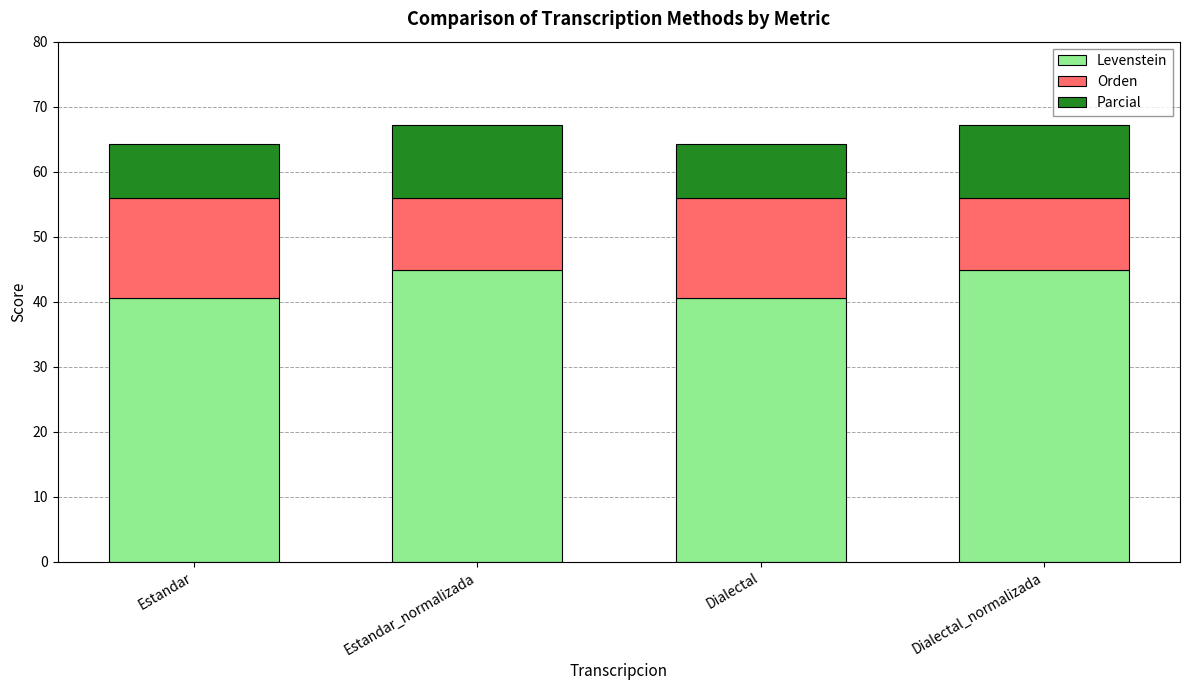

What is the total value across all series at Dialectal_normalizada?

67.2